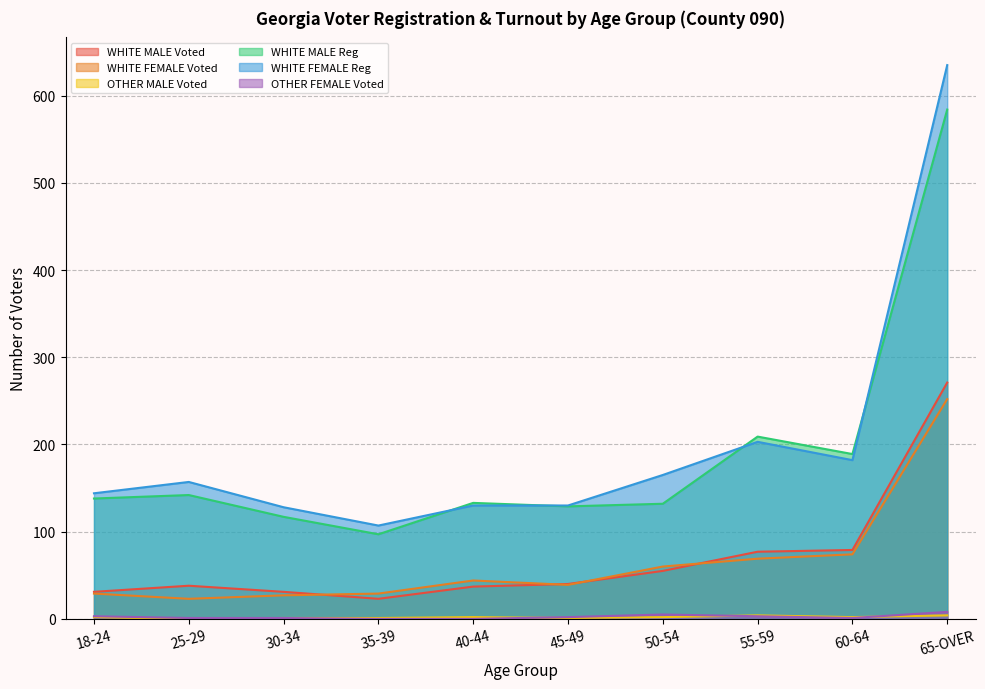

How many interior local valleys does the WHITE FEMALE Reg series have?

2